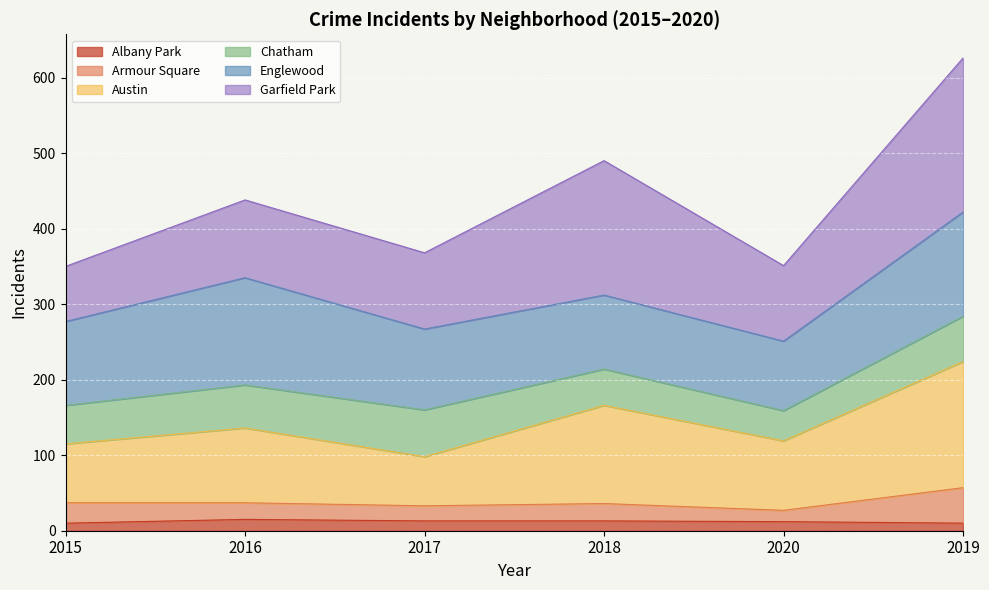

True or false: Albany Park and Armour Square cross at least once.

False